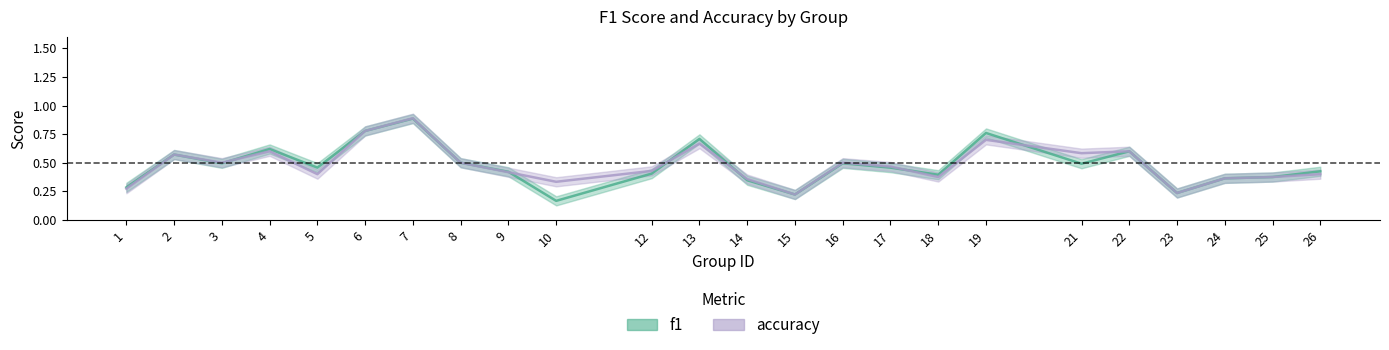

At how many categories does at least one series exceed 0?

24